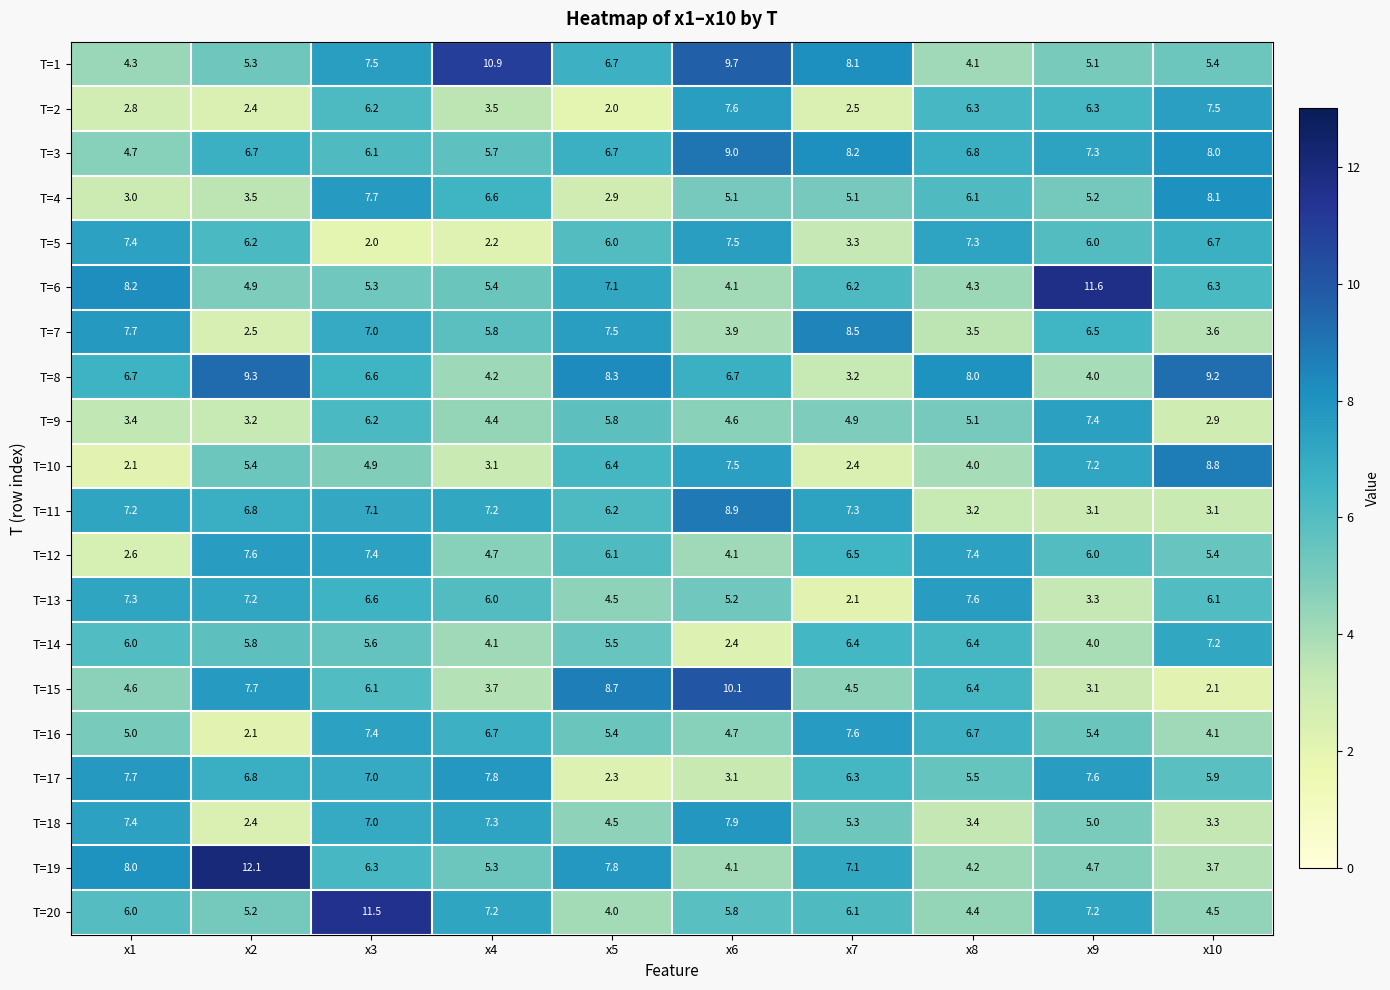

How many values in the T=4 series are below 5?

3